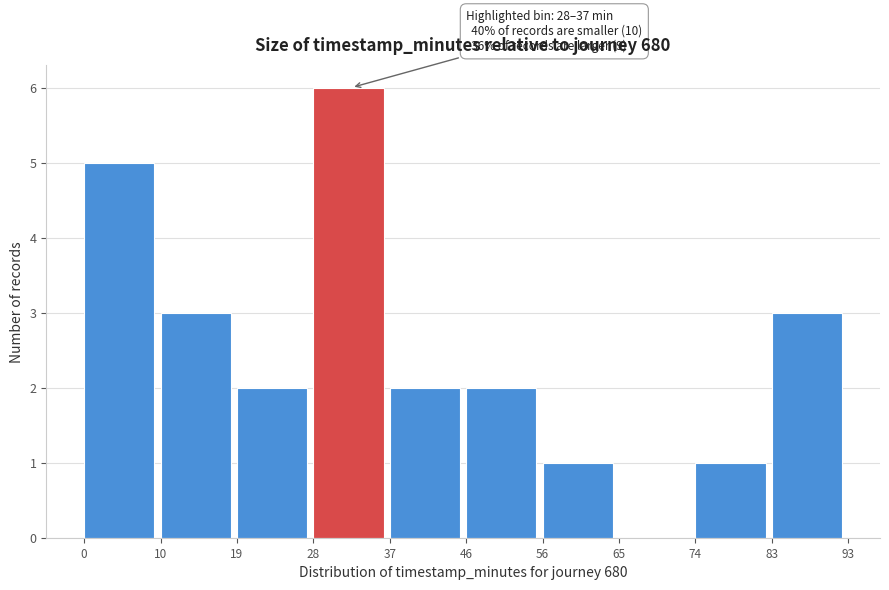

Over which range of the x-axis is the bar tallest?

28 to 37